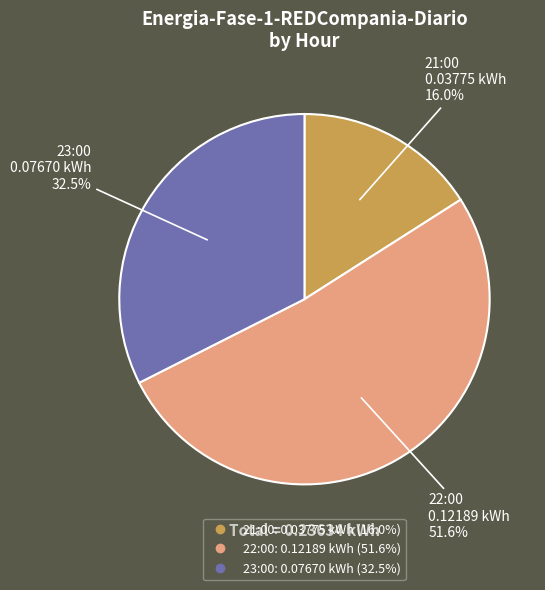

Do 21:00 and 22:00 together represent more than half of the pie?

Yes